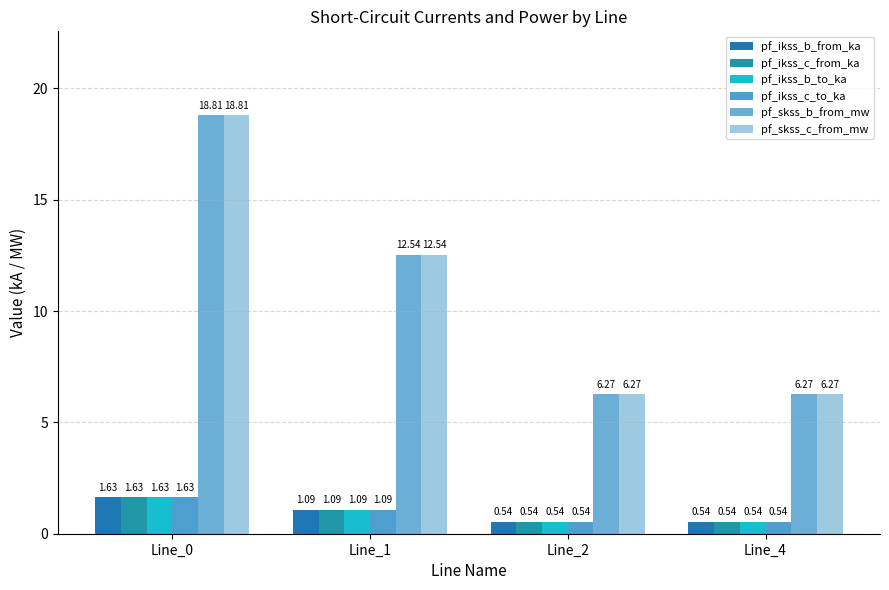

What is the average value of the pf_ikss_b_to_ka series?

1.0